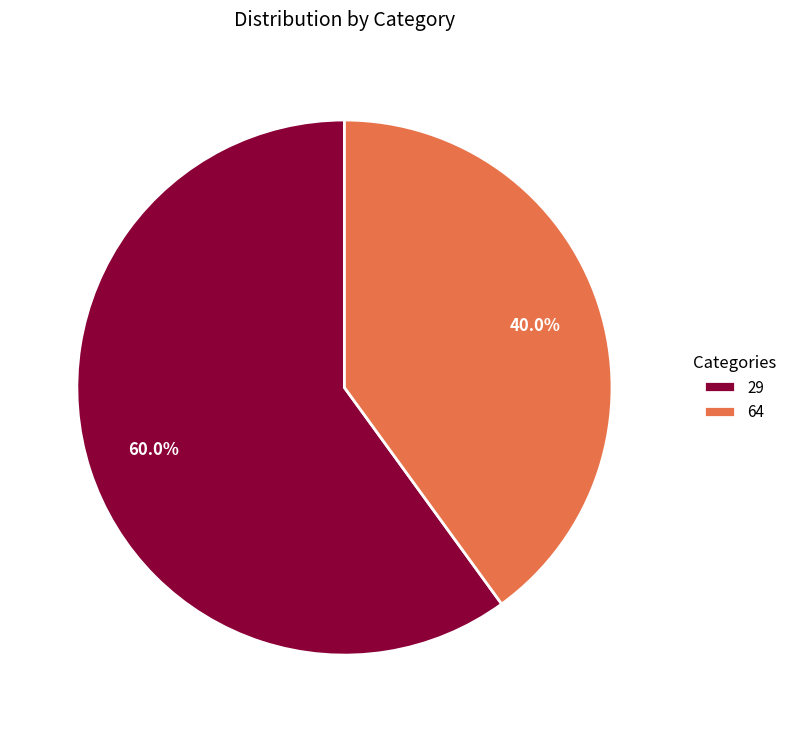

Is the sum of 29 and 64 greater than half?

Yes